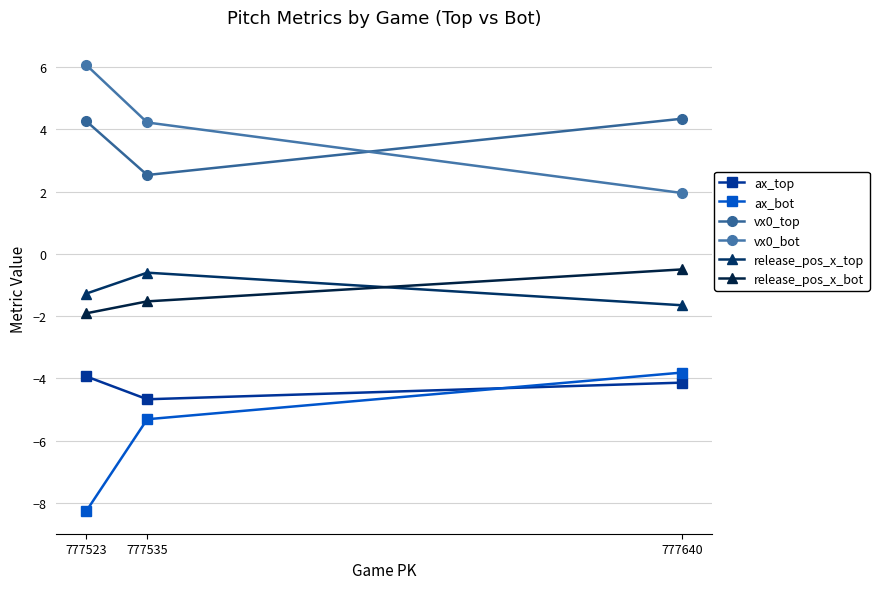

Which series changed the most between 777535 and 777523?

ax_bot